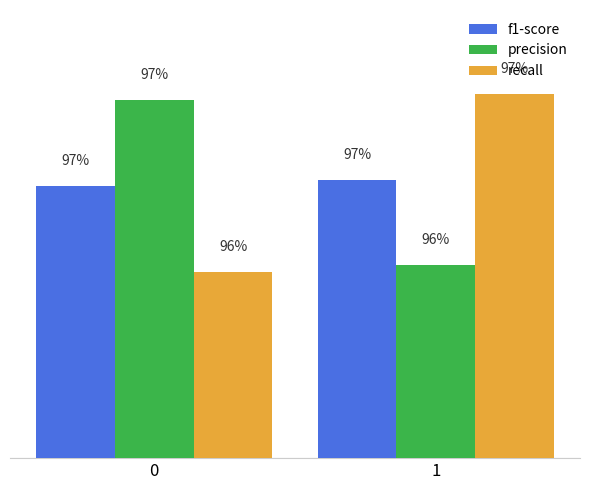

Are the bars horizontal?

No